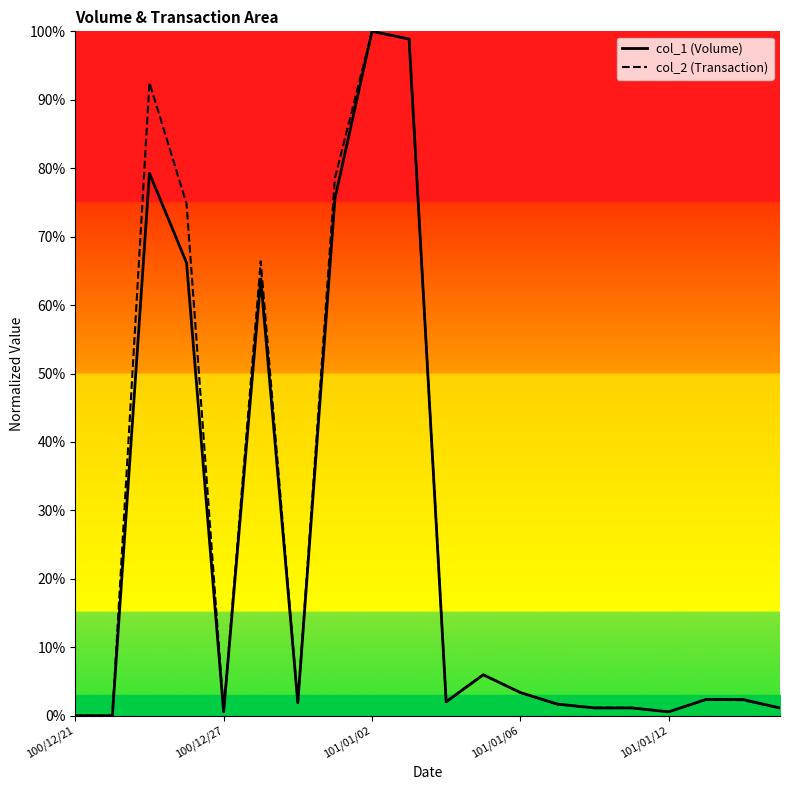

At how many categories does at least one series exceed 72?

5